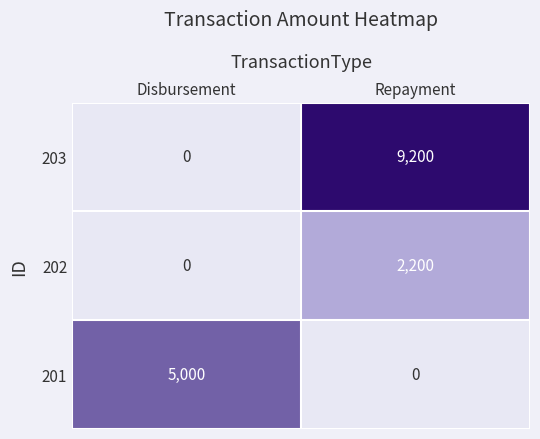

Count the number of data series in this chart.

3